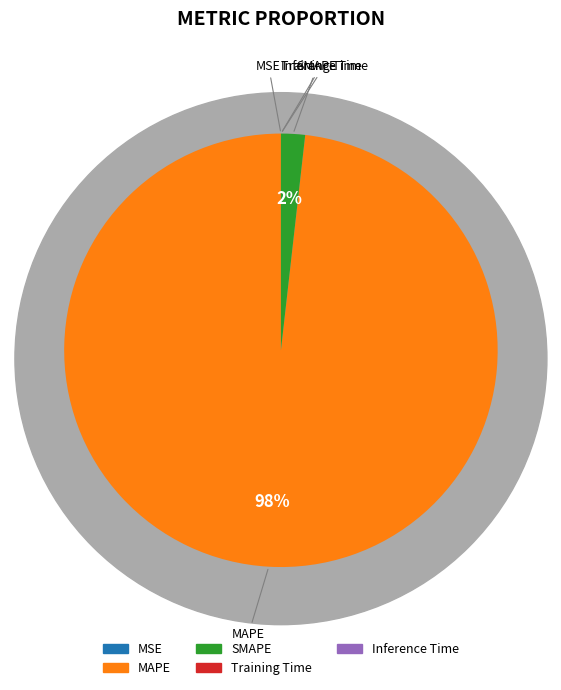

Which slice is the largest?

MAPE